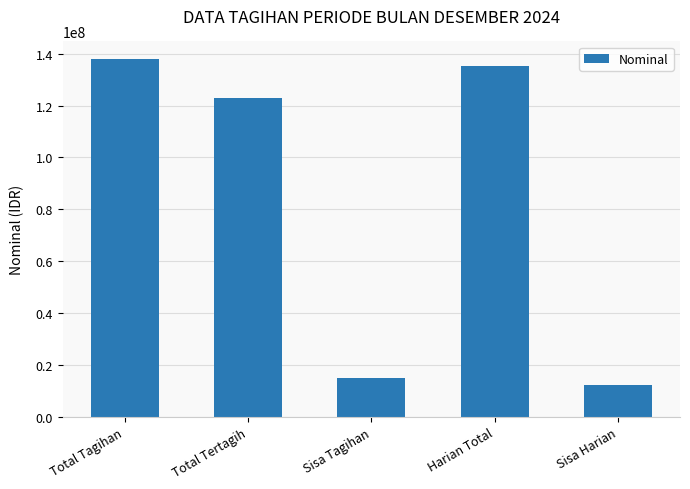

Which label corresponds to the largest value in the chart?

Total Tagihan